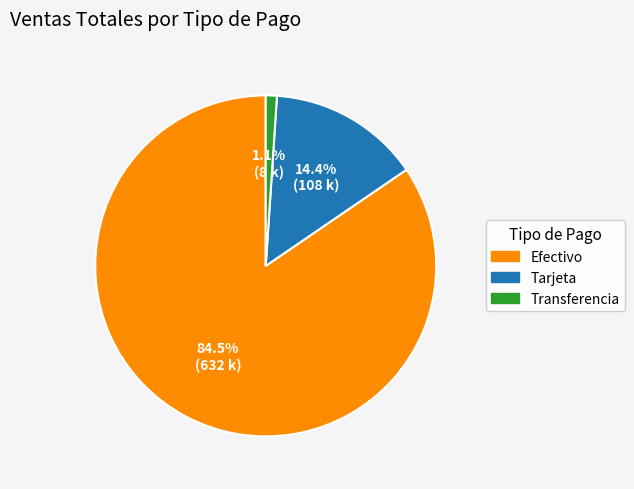

Does Tarjeta account for over 50% of the chart?

No